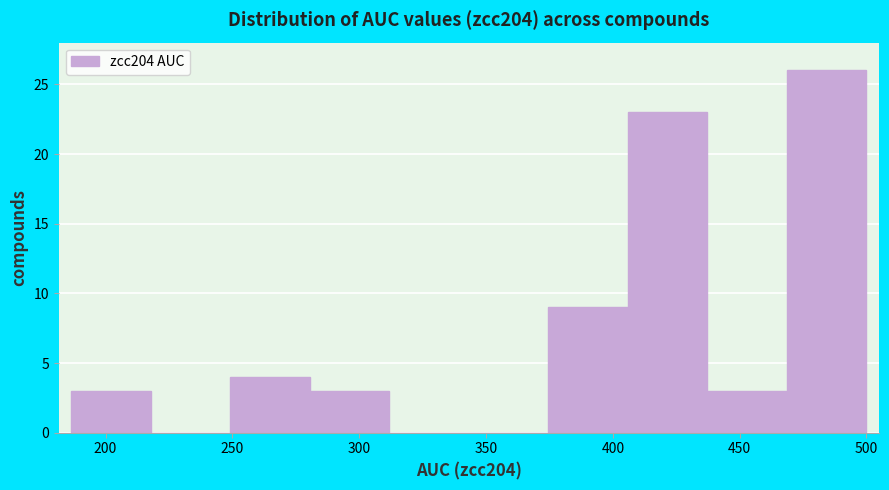

Reading left to right, list every bar in this chart as the range it spans on the x-axis followed by its height. Neither the bar edges nor the heights are printed on the chart, so give them approximately, as read against the axes.

185 to 220: 3
220 to 250: 0
250 to 280: 4
280 to 310: 3
310 to 345: 0
345 to 375: 0
375 to 405: 9
405 to 435: 23
435 to 470: 3
470 to 500: 26